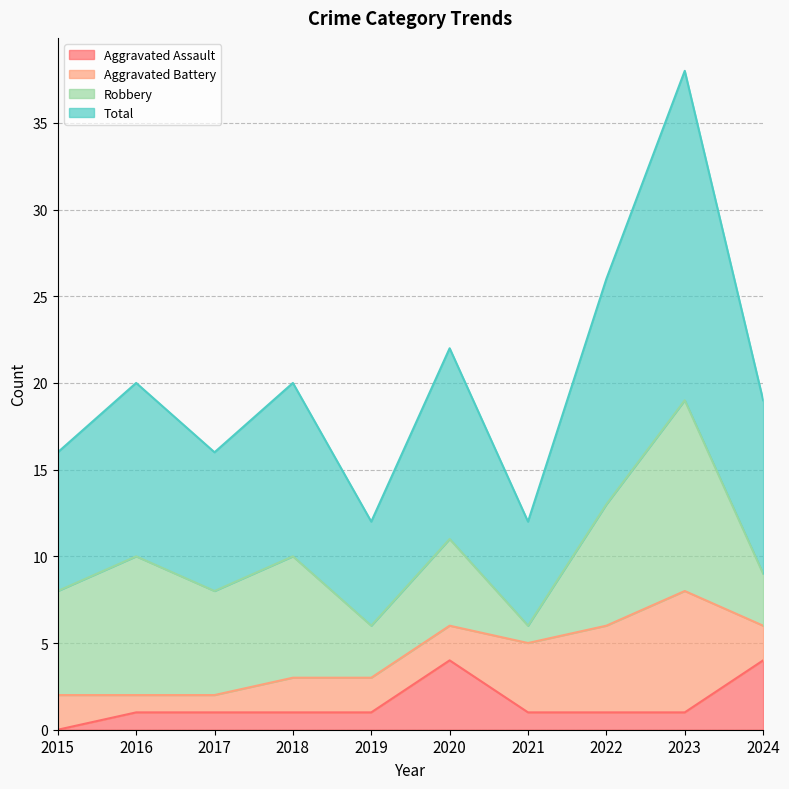

List the labels in order of Total value, smallest first.

2019, 2021, 2015, 2017, 2024, 2016, 2018, 2020, 2022, 2023